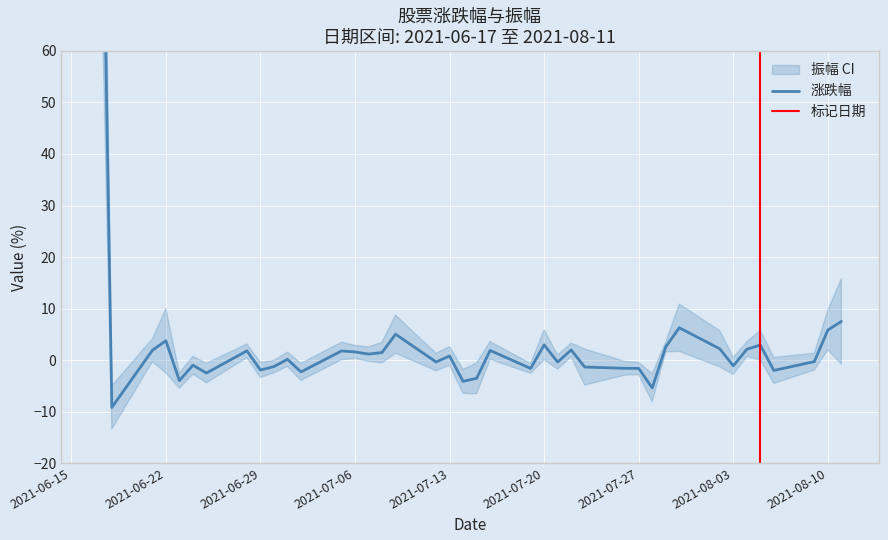

What is the value of the 7th point from the left?

-2.5